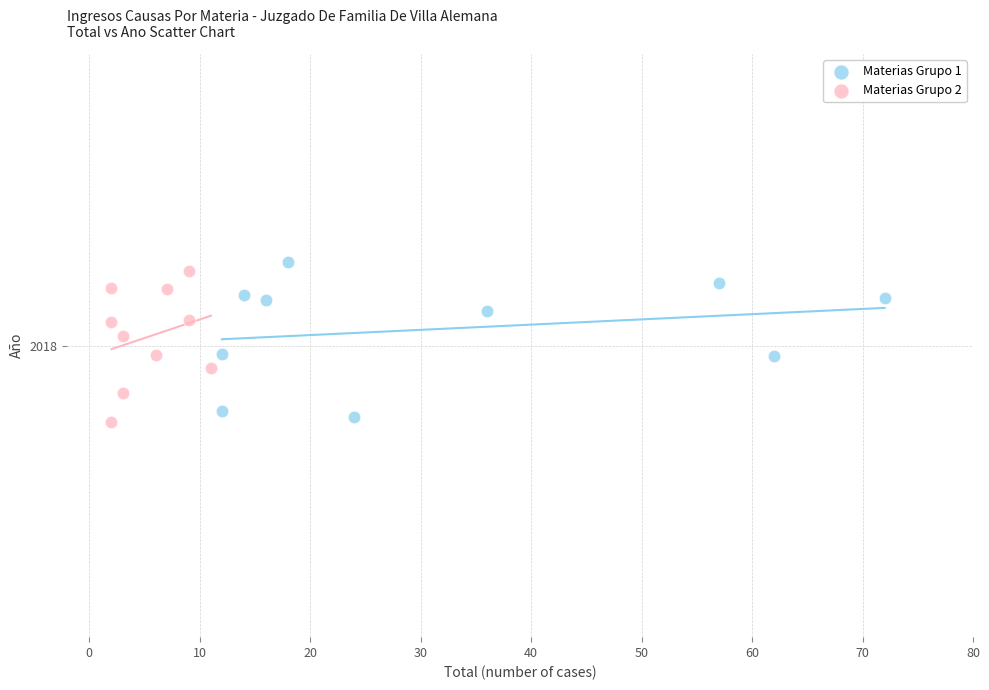

Which series contains the highest Y value?

Materias Grupo 1